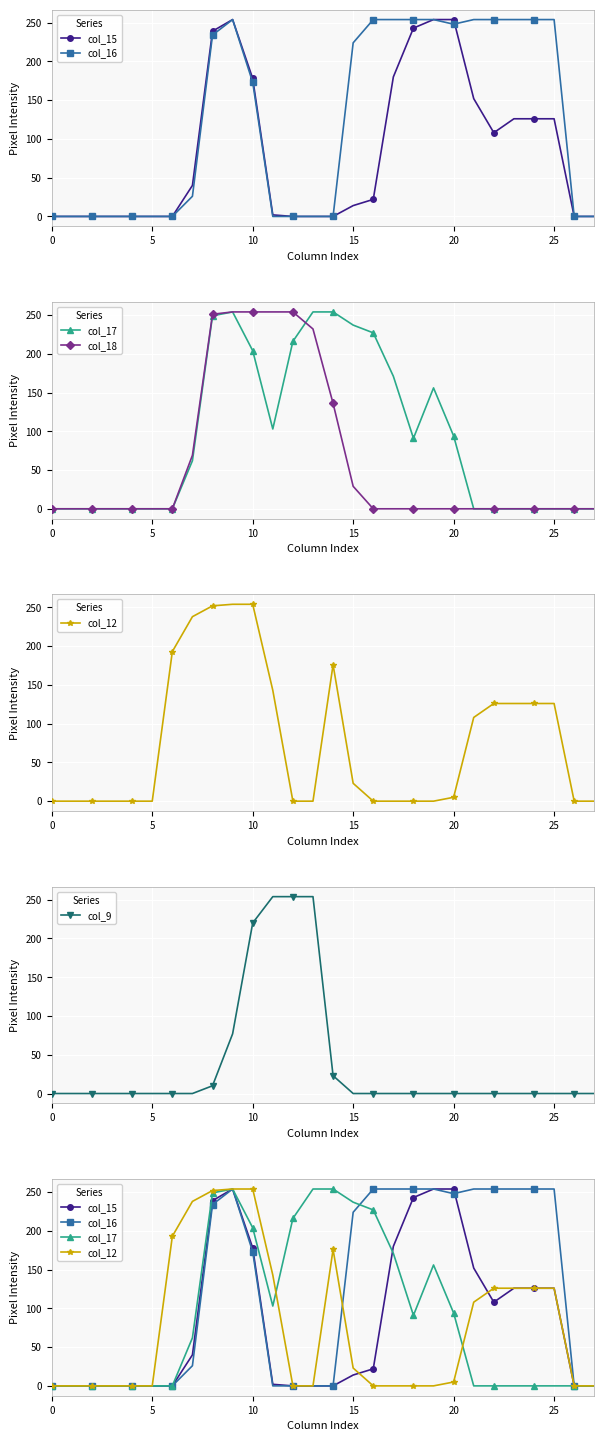

The value of col_9 at 25 is 0. True or false?

True